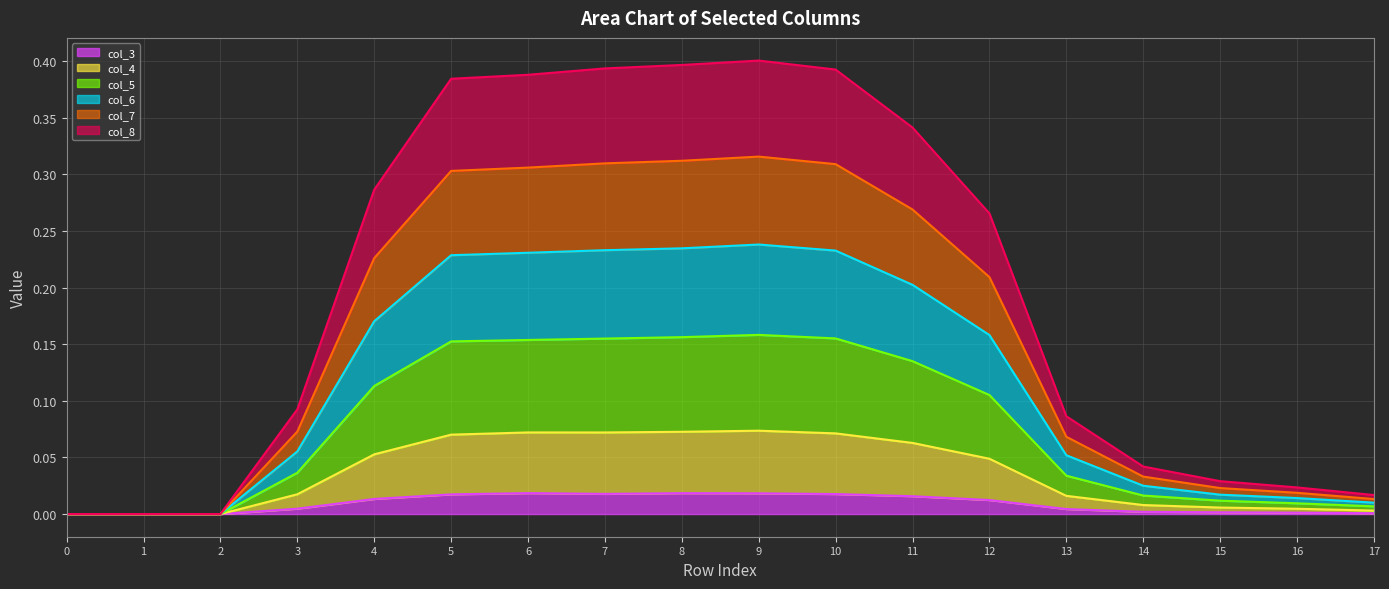

Is it true that col_3 equals 0.0 at 1?

True